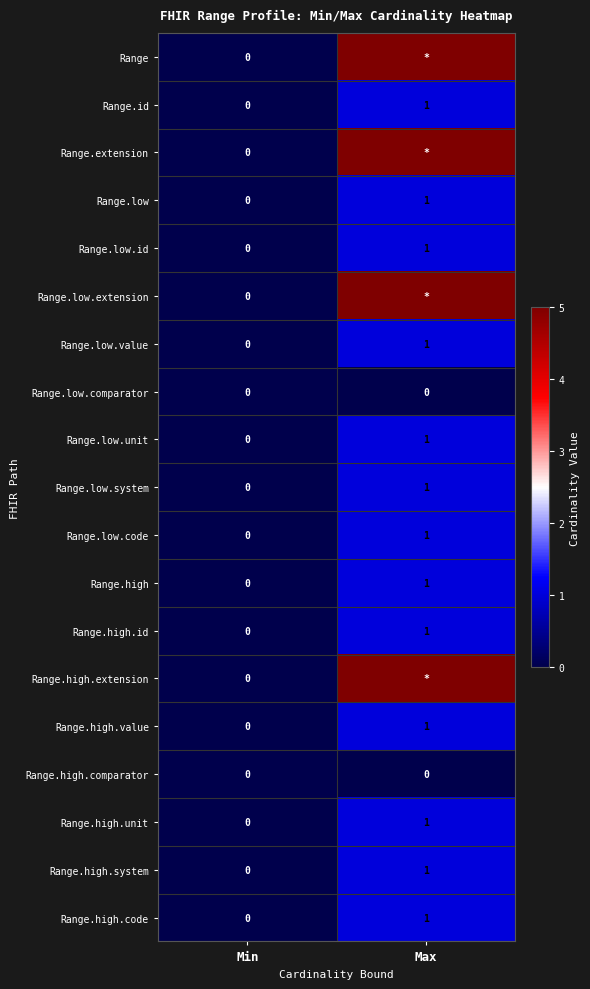

How many values in the Range.high.value series are below 1?

1